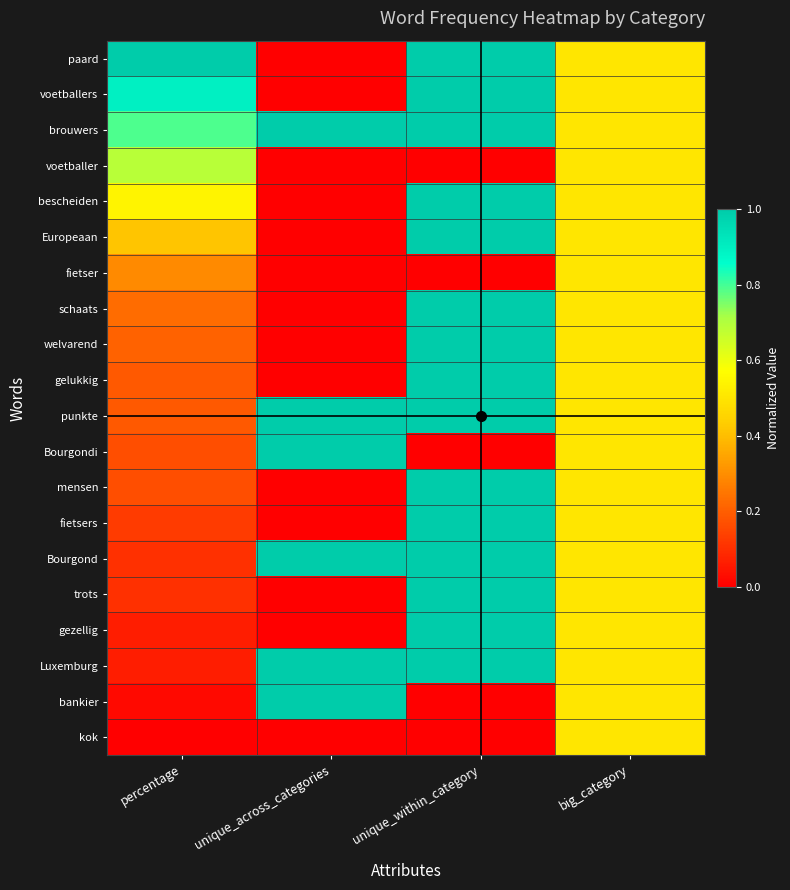

Reading right to left, what are all the values shown in this chart?

paard: big_category=0.5	unique_within_category=1.0	unique_across_categories=0.0	percentage=1.0
voetballers: big_category=0.5	unique_within_category=1.0	unique_across_categories=0.0	percentage=0.9
brouwers: big_category=0.5	unique_within_category=1.0	unique_across_categories=1.0	percentage=0.8
voetballer: big_category=0.5	unique_within_category=0.0	unique_across_categories=0.0	percentage=0.7
bescheiden: big_category=0.5	unique_within_category=1.0	unique_across_categories=0.0	percentage=0.5
Europeaan: big_category=0.5	unique_within_category=1.0	unique_across_categories=0.0	percentage=0.4
fietser: big_category=0.5	unique_within_category=0.0	unique_across_categories=0.0	percentage=0.3
schaats: big_category=0.5	unique_within_category=1.0	unique_across_categories=0.0	percentage=0.2
welvarend: big_category=0.5	unique_within_category=1.0	unique_across_categories=0.0	percentage=0.2
gelukkig: big_category=0.5	unique_within_category=1.0	unique_across_categories=0.0	percentage=0.2
punkte: big_category=0.5	unique_within_category=1.0	unique_across_categories=1.0	percentage=0.2
Bourgondi: big_category=0.5	unique_within_category=0.0	unique_across_categories=1.0	percentage=0.2
mensen: big_category=0.5	unique_within_category=1.0	unique_across_categories=0.0	percentage=0.2
fietsers: big_category=0.5	unique_within_category=1.0	unique_across_categories=0.0	percentage=0.1
Bourgond: big_category=0.5	unique_within_category=1.0	unique_across_categories=1.0	percentage=0.1
trots: big_category=0.5	unique_within_category=1.0	unique_across_categories=0.0	percentage=0.1
gezellig: big_category=0.5	unique_within_category=1.0	unique_across_categories=0.0	percentage=0.1
Luxemburg: big_category=0.5	unique_within_category=1.0	unique_across_categories=1.0	percentage=0.1
bankier: big_category=0.5	unique_within_category=0.0	unique_across_categories=1.0	percentage=0.0
kok: big_category=0.5	unique_within_category=0.0	unique_across_categories=0.0	percentage=0.0